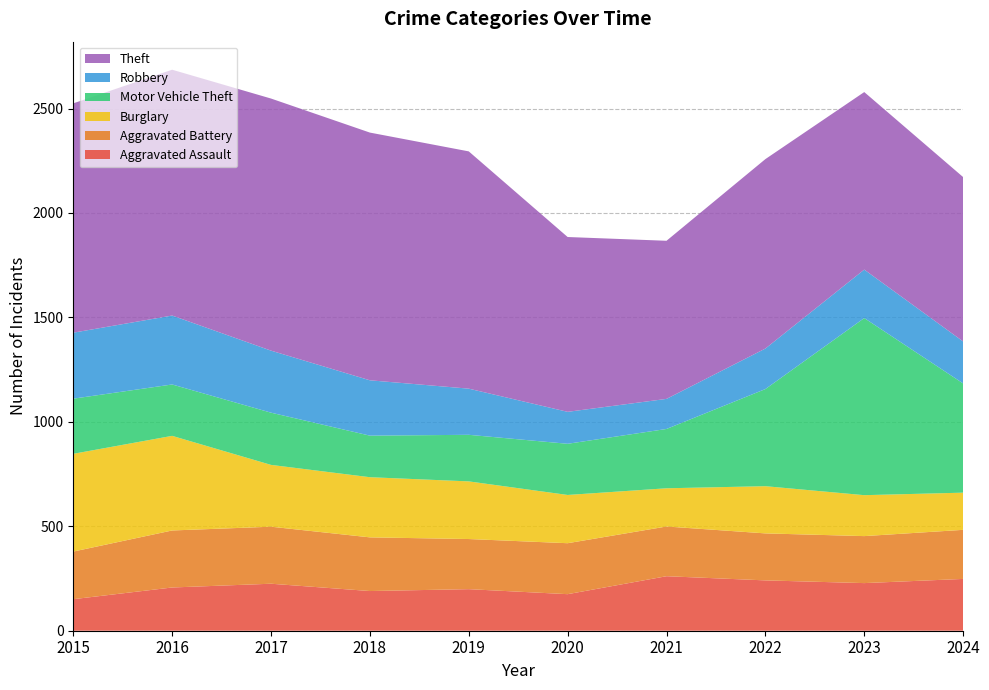

Reading left to right, transcribe all the data shown in this chart.

Aggravated Assault: 2015=151	2016=207	2017=225	2018=190	2019=199	2020=175	2021=261	2022=241	2023=228	2024=248
Aggravated Battery: 2015=228	2016=273	2017=273	2018=257	2019=240	2020=244	2021=238	2022=225	2023=225	2024=235
Burglary: 2015=468	2016=453	2017=296	2018=288	2019=276	2020=231	2021=183	2022=226	2023=196	2024=178
Motor Vehicle Theft: 2015=264	2016=246	2017=250	2018=199	2019=223	2020=245	2021=284	2022=465	2023=848	2024=523
Robbery: 2015=316	2016=330	2017=297	2018=265	2019=221	2020=153	2021=144	2022=194	2023=232	2024=201
Theft: 2015=1098	2016=1177	2017=1207	2018=1186	2019=1136	2020=837	2021=757	2022=907	2023=850	2024=787